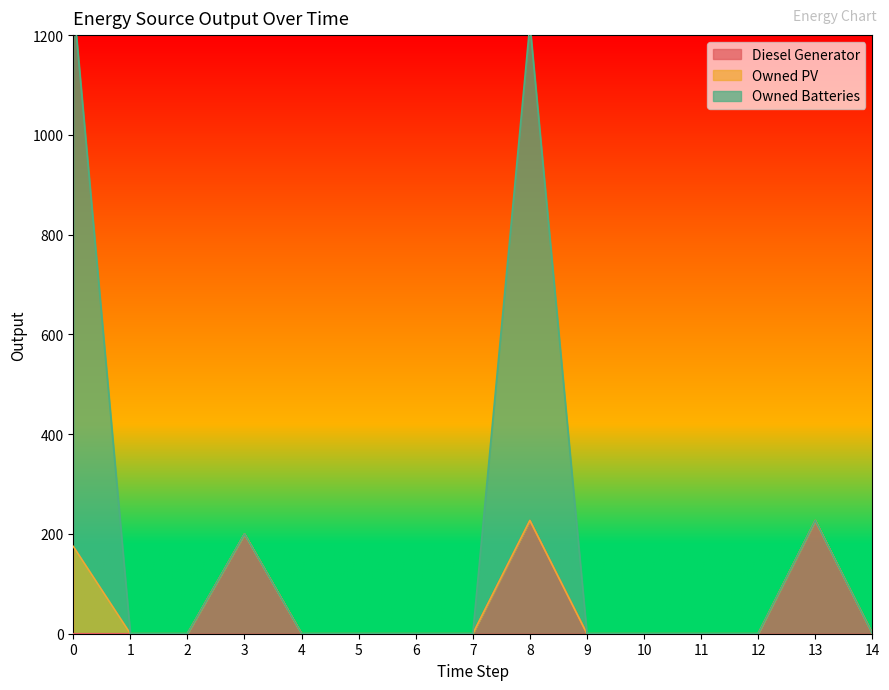

Which series has the largest range (max minus min)?

Owned Batteries